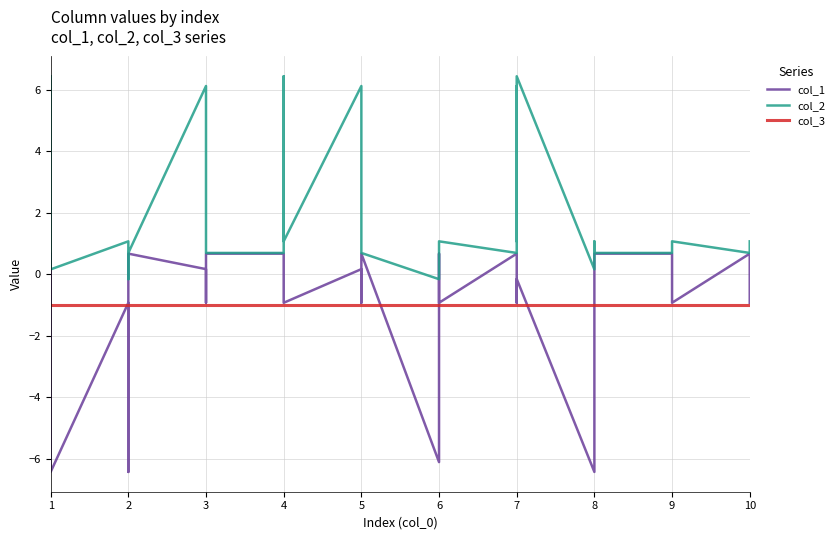

Which series changed the most between 1 and 2?

col_2